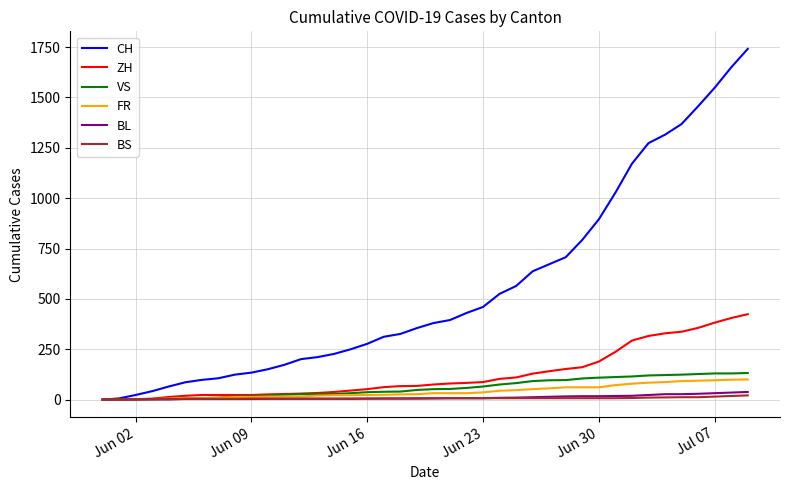

At how many categories does at least one series exceed 1191?

7